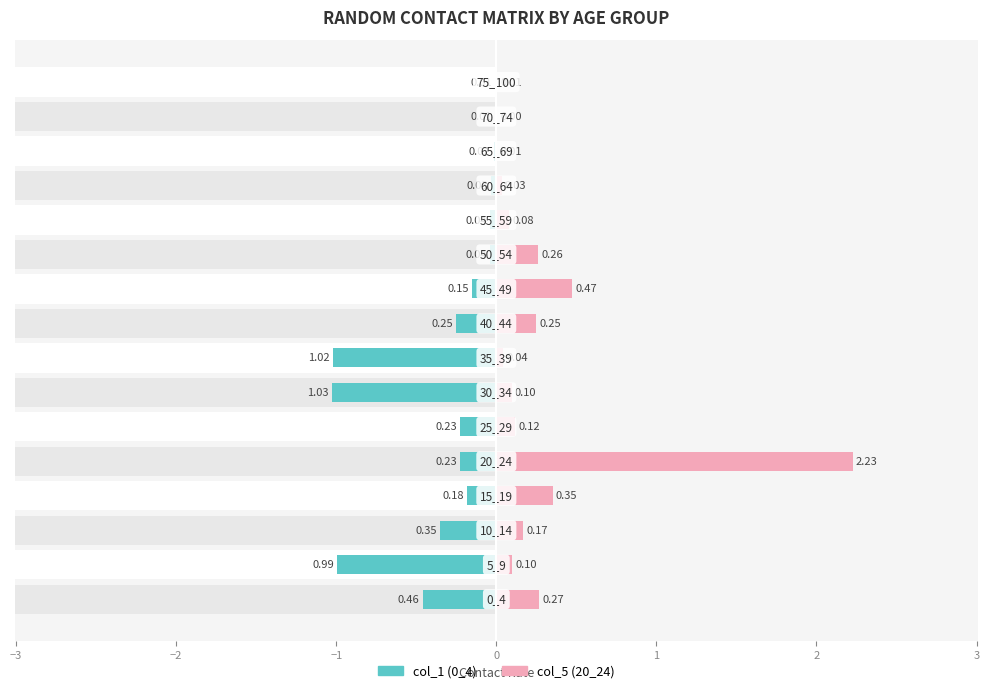

Reading left to right, what are all the values shown in this chart?

col_1 (0_4): -0.5	-1.0	-0.4	-0.2	-0.2	-0.2	-1.0	-1.0	-0.3	-0.2	-0.0	-0.0	-0.0	-0.0	-0.0	-0.0
col_5 (20_24): 0.3	0.1	0.2	0.4	2.2	0.1	0.1	0.0	0.2	0.5	0.3	0.1	0.0	0.0	0.0	0.0